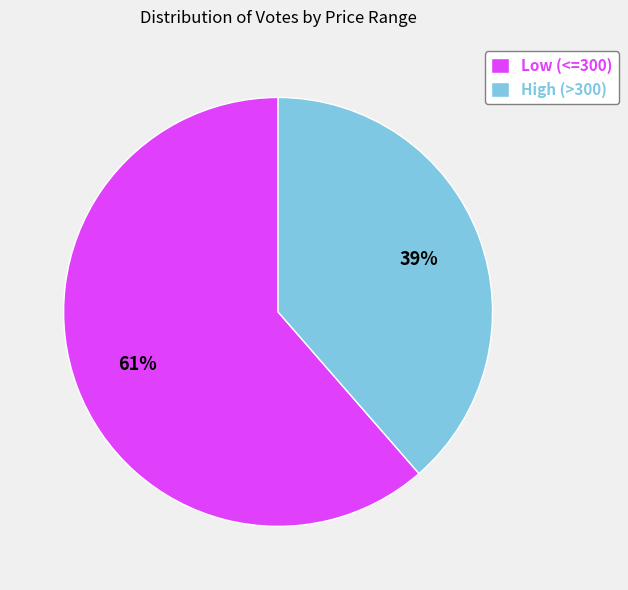

Is there a majority slice in this chart?

Yes